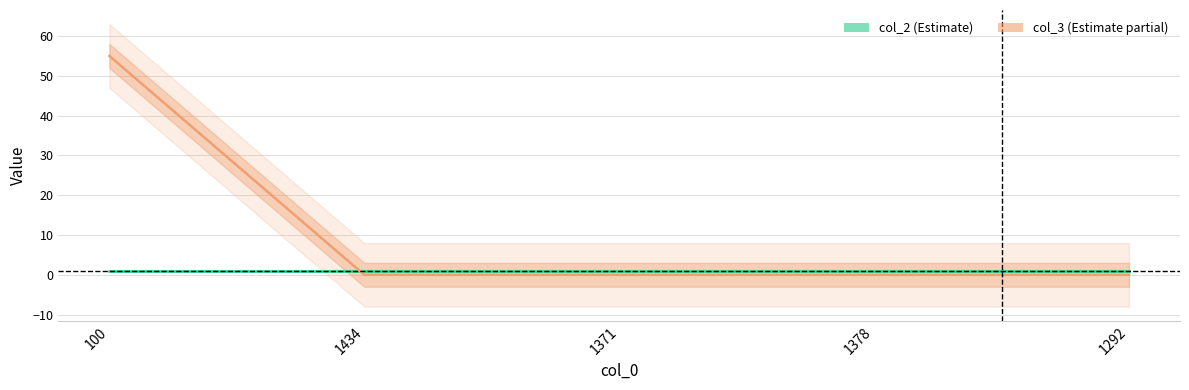

How many lines are shown in the chart?

2